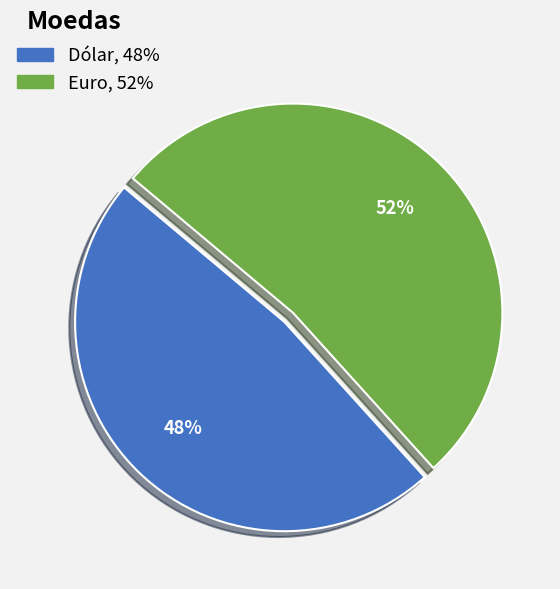

Combined, do Dólar and Euro account for over 50%?

Yes